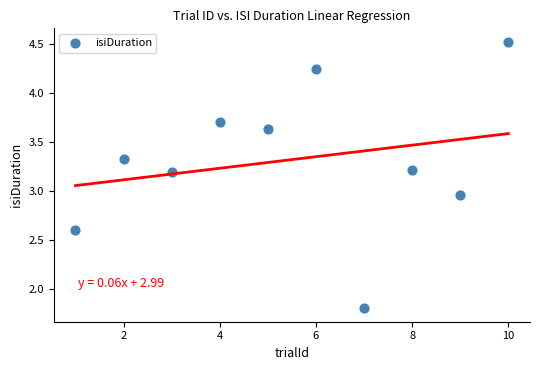

What is the range of Y values (max minus min)?

2.7